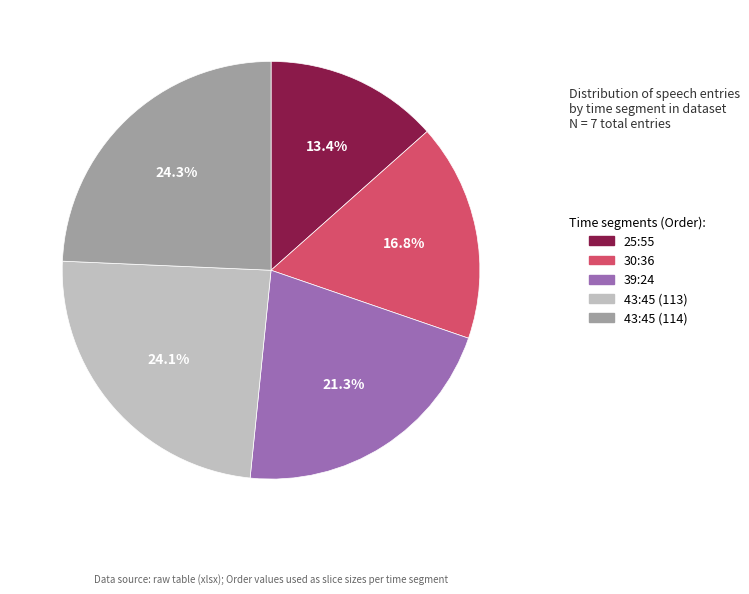

Does 43:45 (114) account for over 50% of the chart?

No